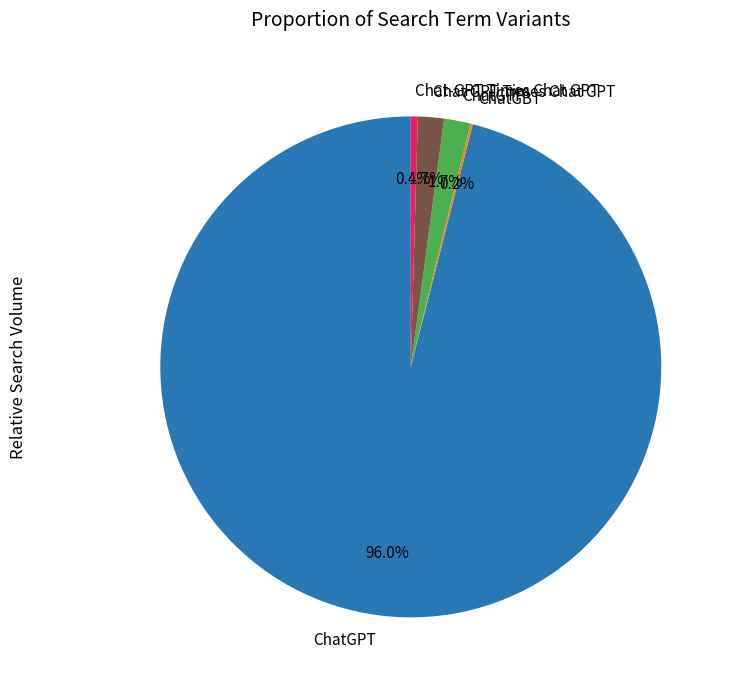

Which category has the biggest portion of the pie?

ChatGPT